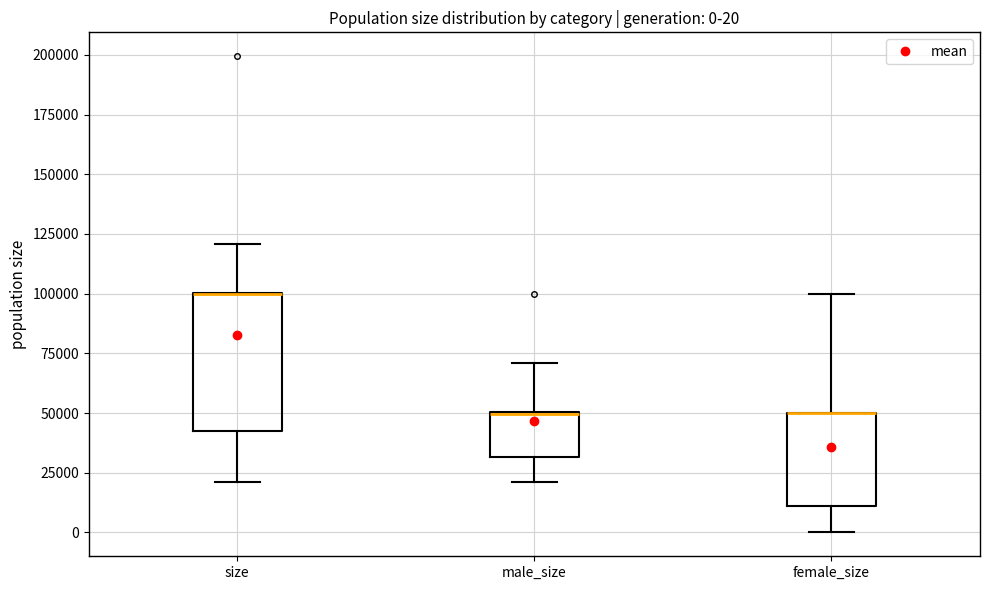

Comparing the boxes themselves (not the whiskers), which one is the tallest?

size